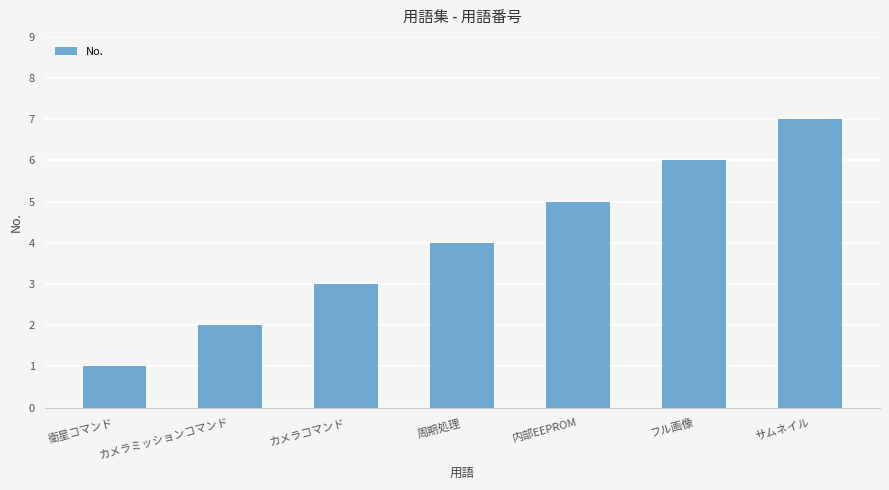

Reading left to right, list all the values displayed in this chart.

1	2	3	4	5	6	7